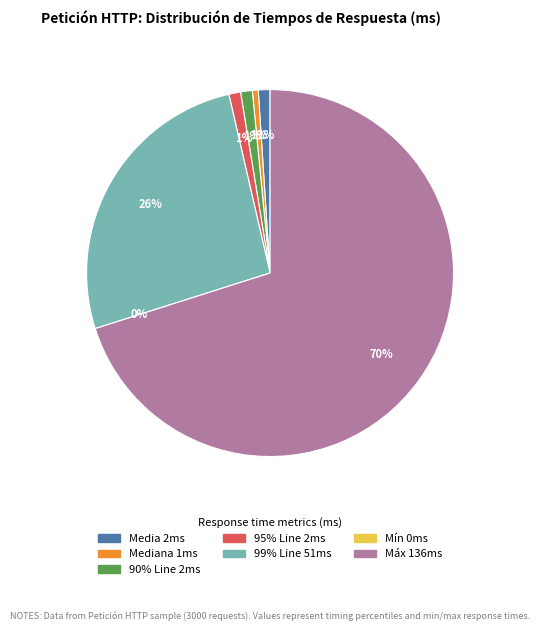

How many segments does this pie chart have?

7